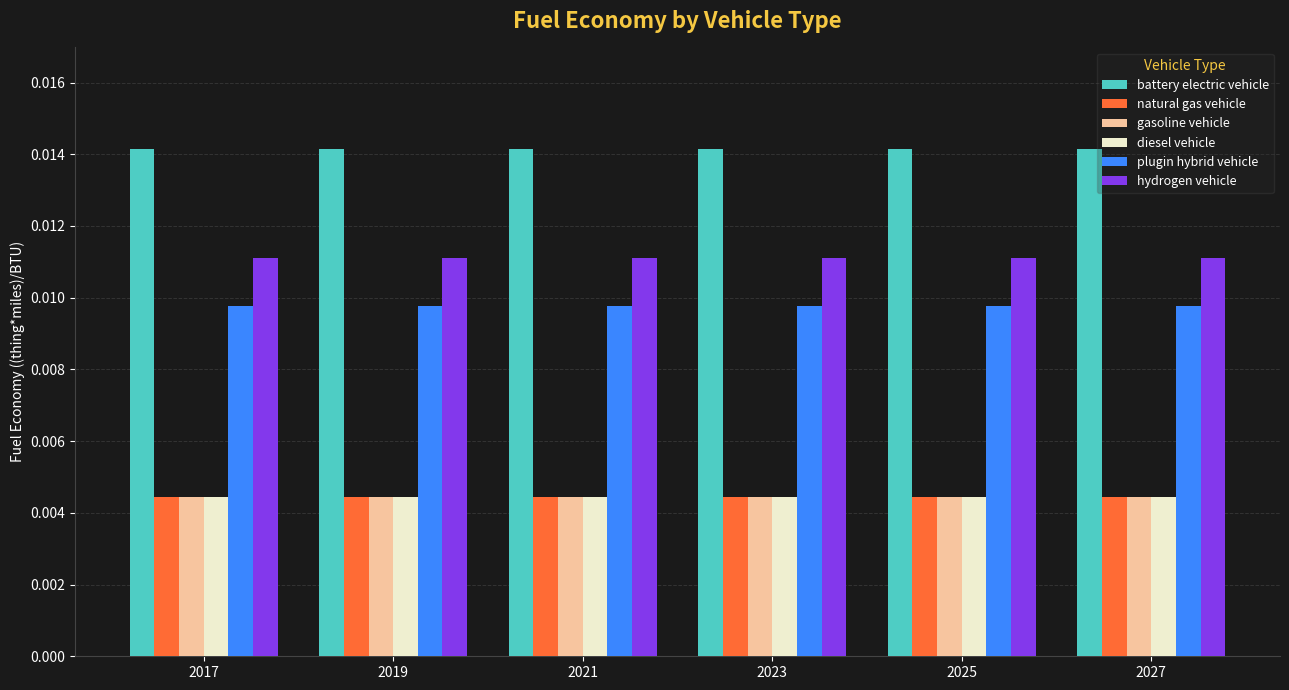

Is the value of battery electric vehicle at 2025 greater than the value of diesel vehicle at 2025?

Yes